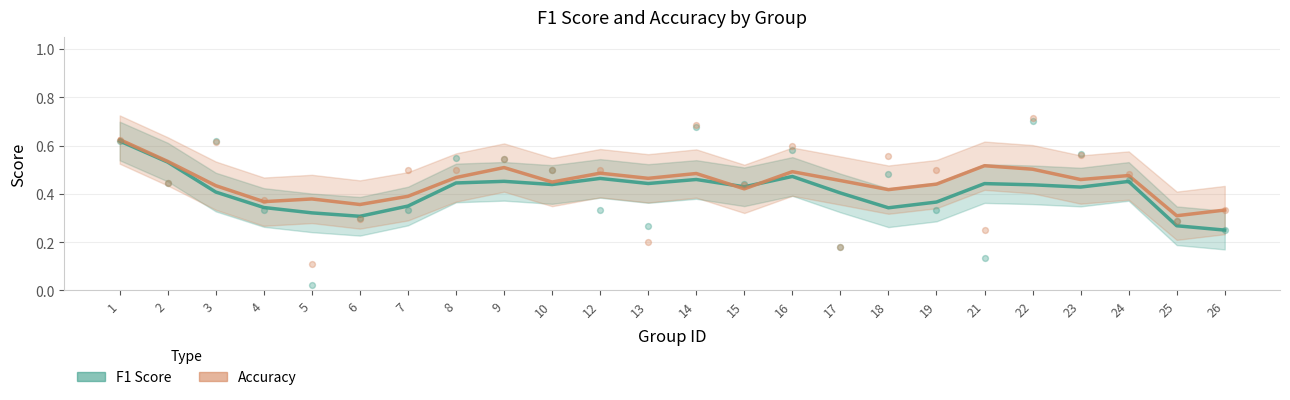

Which series has the largest total across all categories?

accuracy